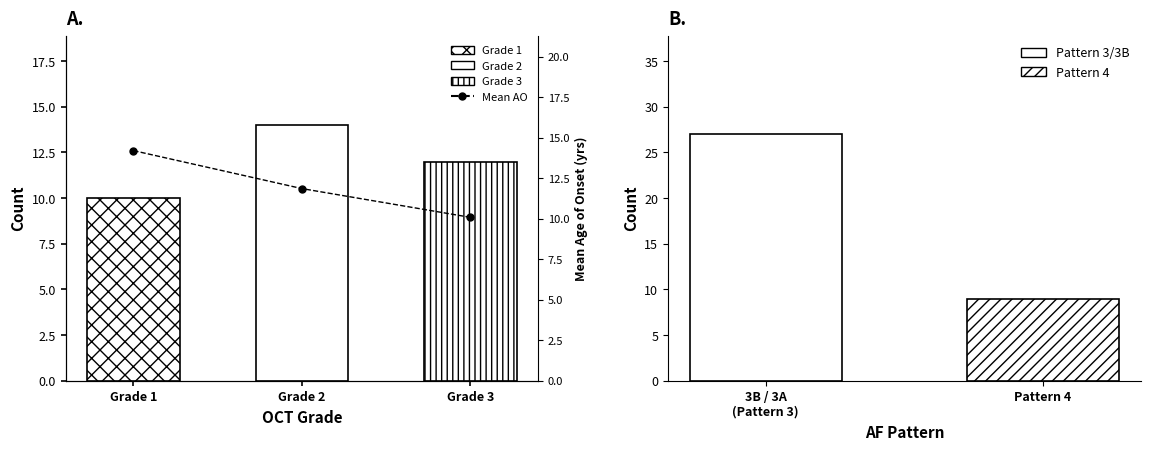

How many data points are above 11?

2